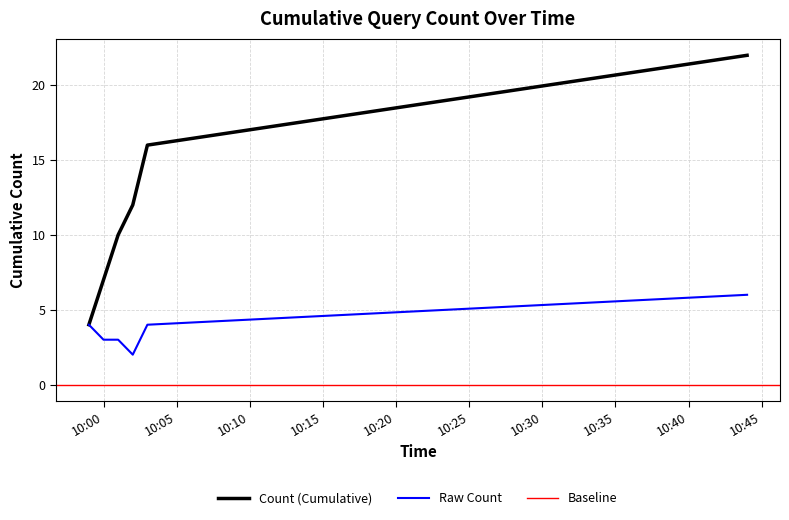

Is this an area chart (filled region under the line)?

No